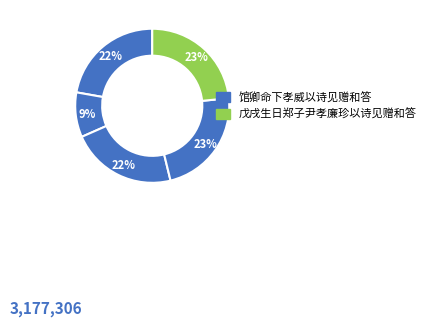

Is there a majority slice in this chart?

No